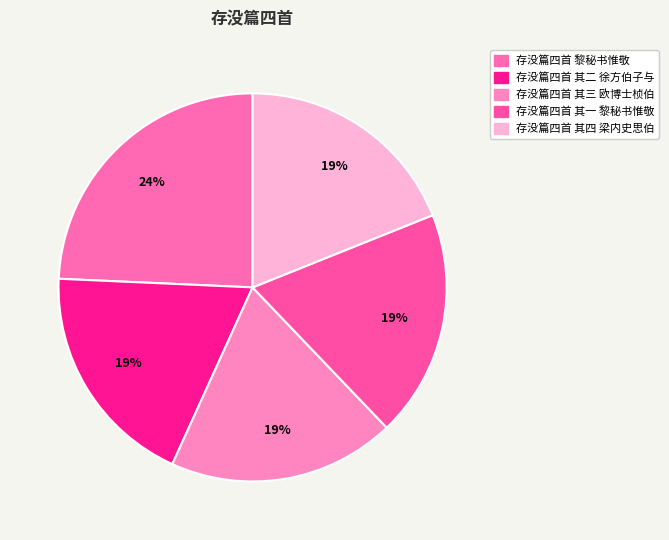

How many slices are in this pie chart?

5